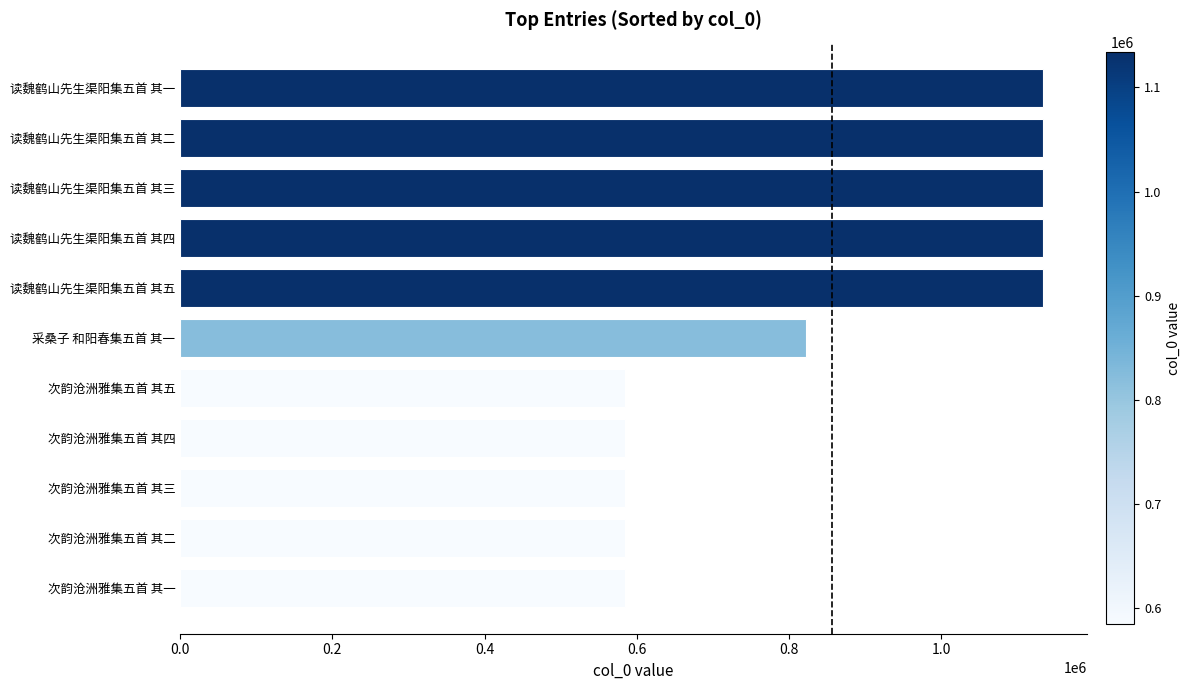

Where is the data nearest to the value 859245?

采桑子 和阳春集五首 其一